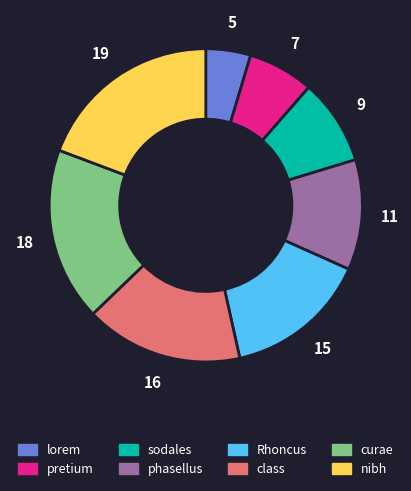

Does curae account for over 50% of the chart?

No